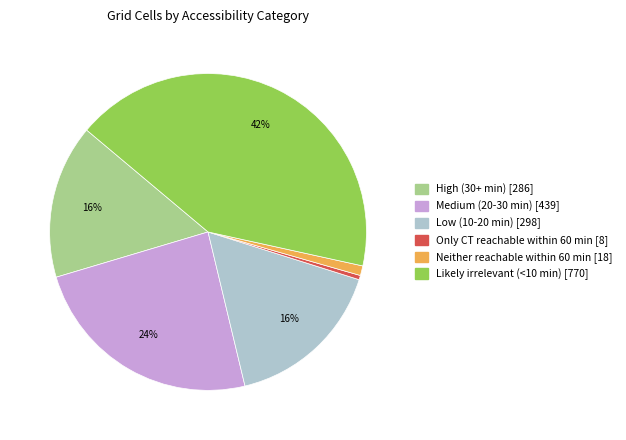

Count the number of slices in the pie.

6